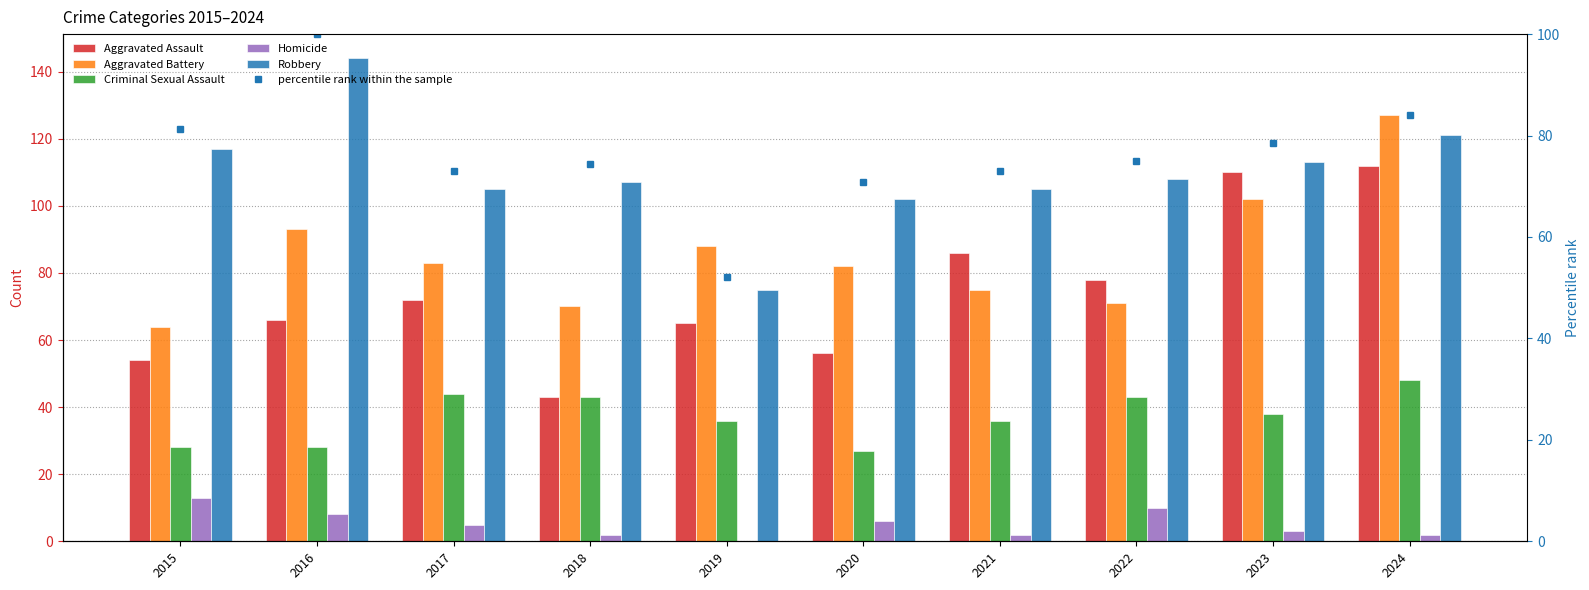

At which category is the sum across all series the highest?

2024